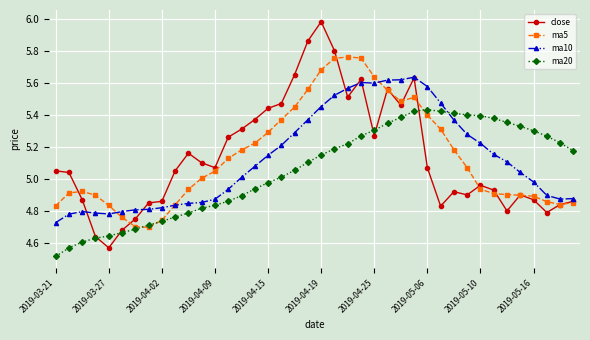

Rank the series by their maximum value, from lowest to highest.

ma20, ma10, ma5, close